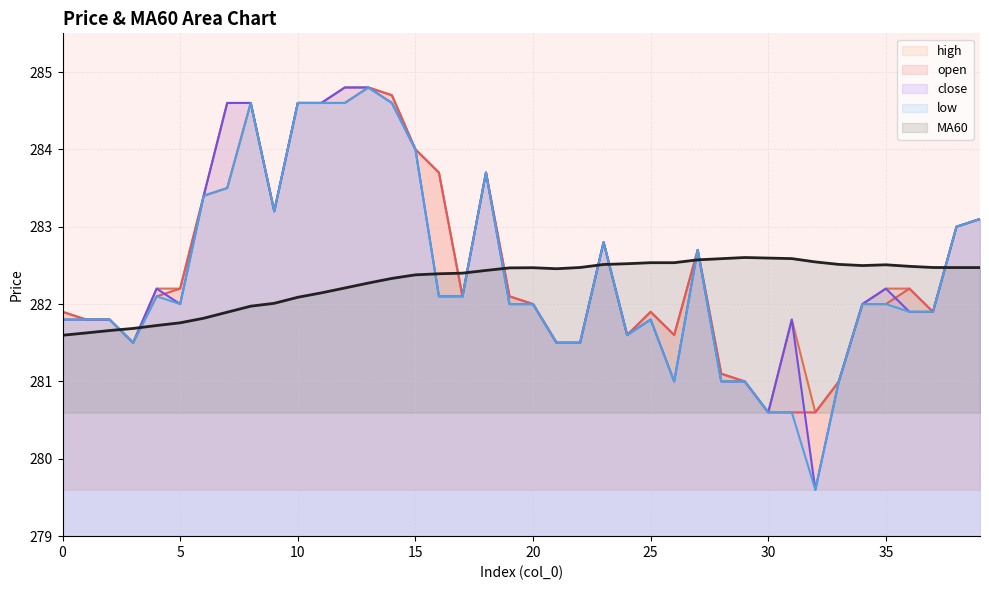

How many data points in open are above 282?

21